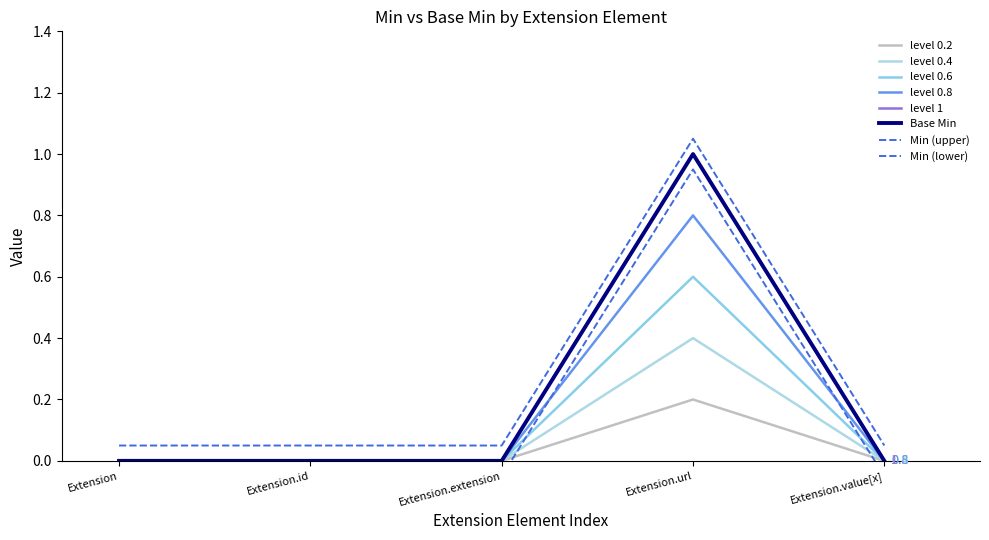

In Min, how many points are higher than both neighbors (excluding endpoints)?

1